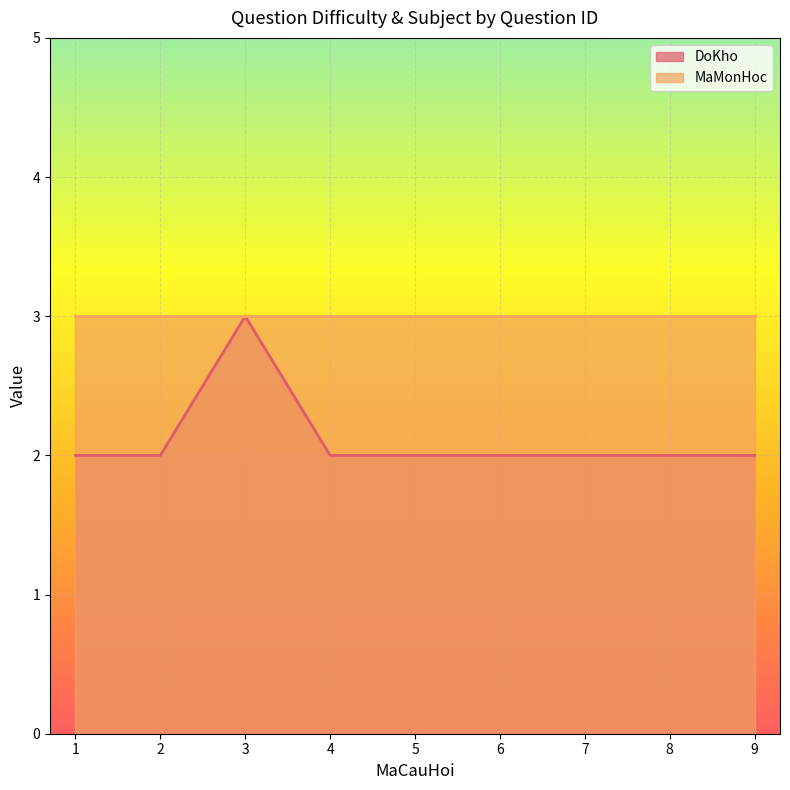

List the labels in order of value, smallest first.

1, 2, 4, 5, 6, 7, 8, 9, 3